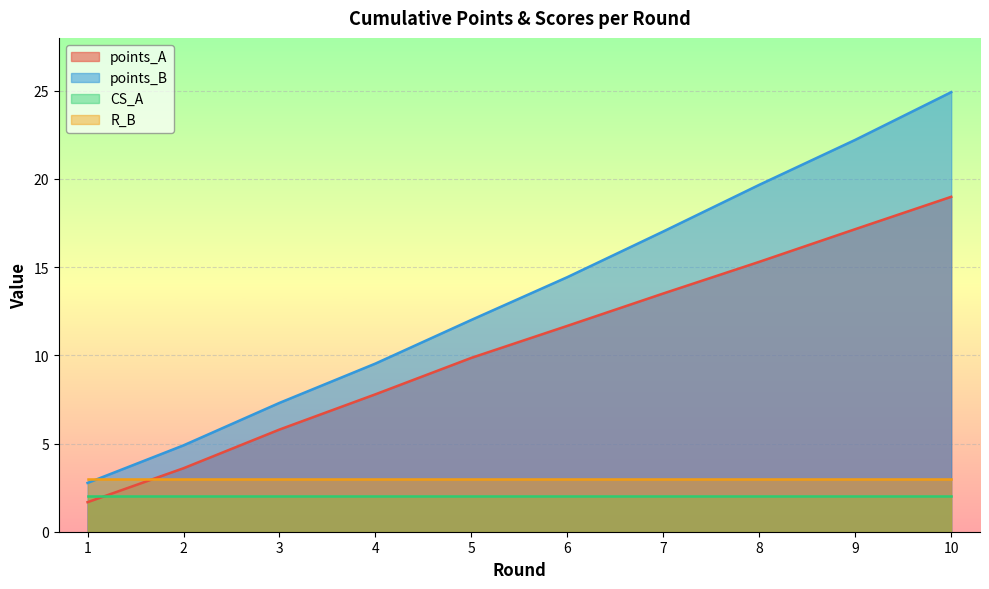

What is the total value across all series at 3?

18.1